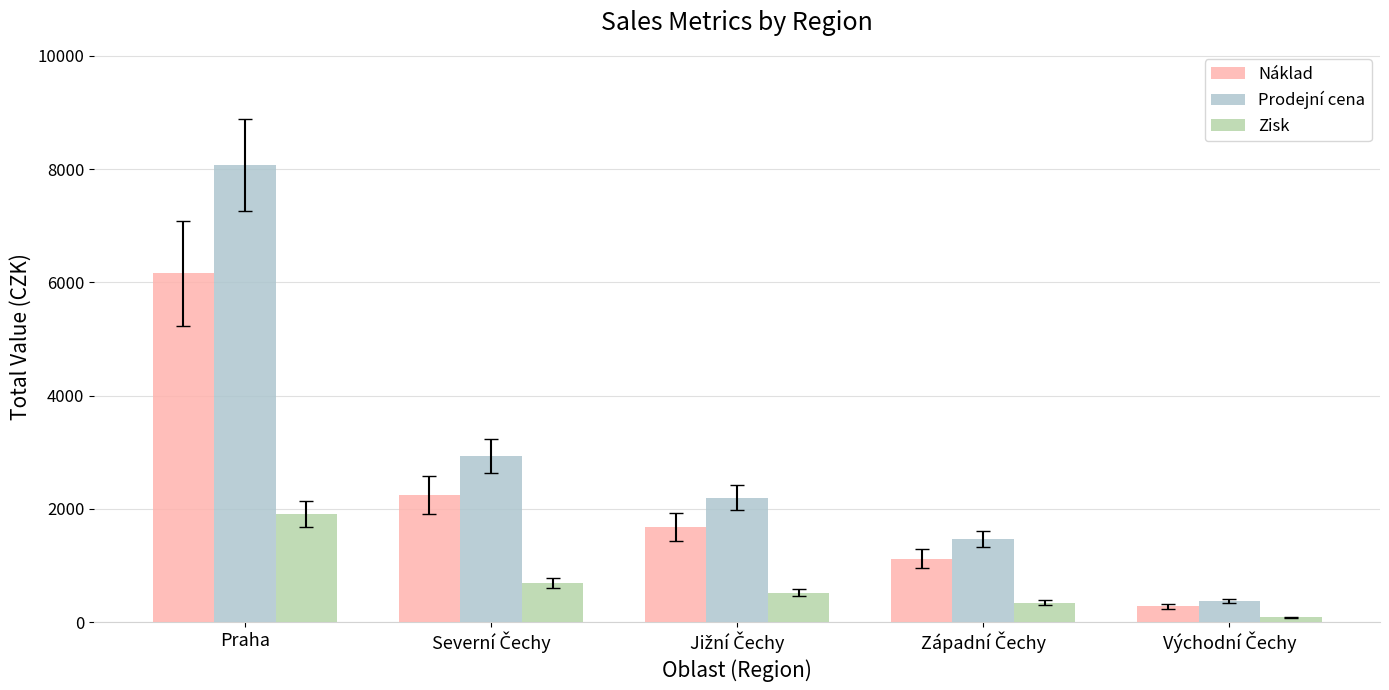

Is it true that Náklad equals 2841.6 at Praha?

False